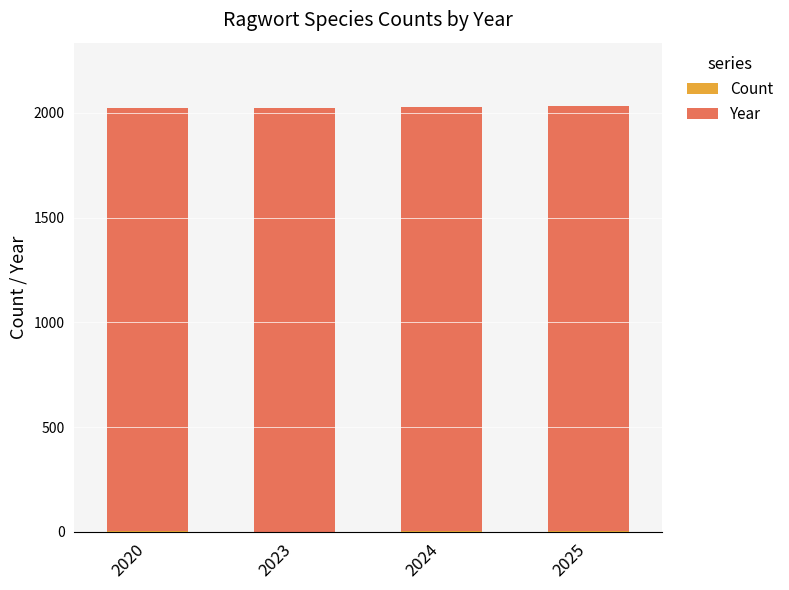

Are the bars horizontal?

No